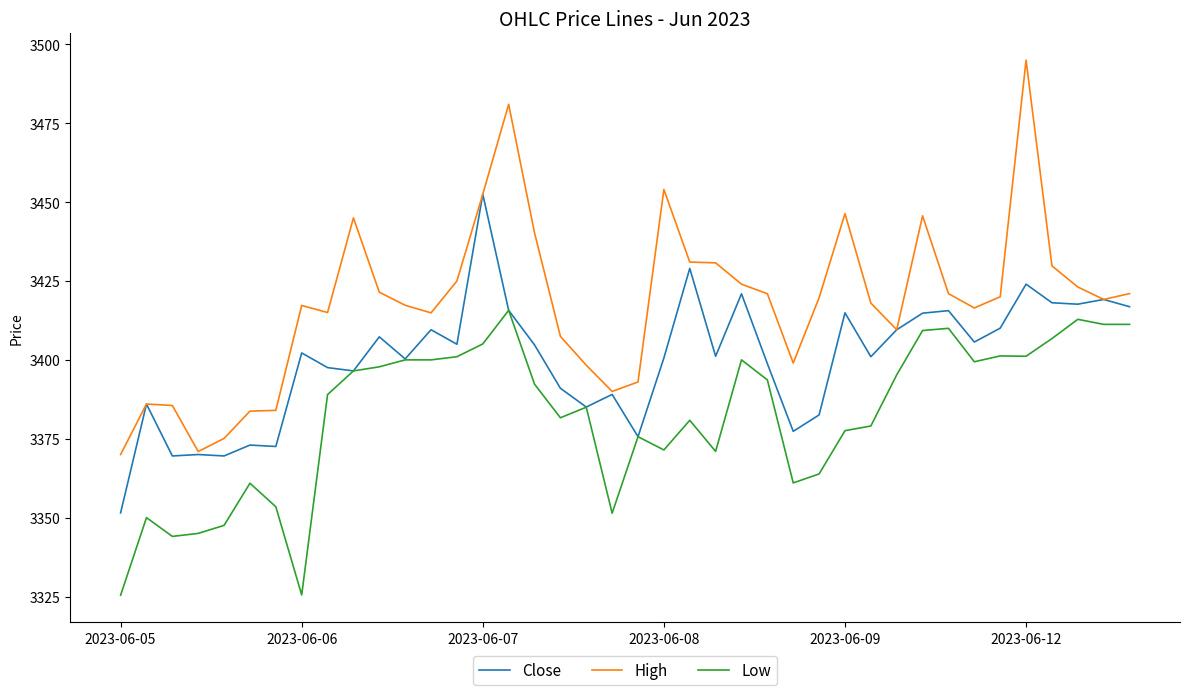

Rank the series by their maximum value, from highest to lowest.

High, Close, Low